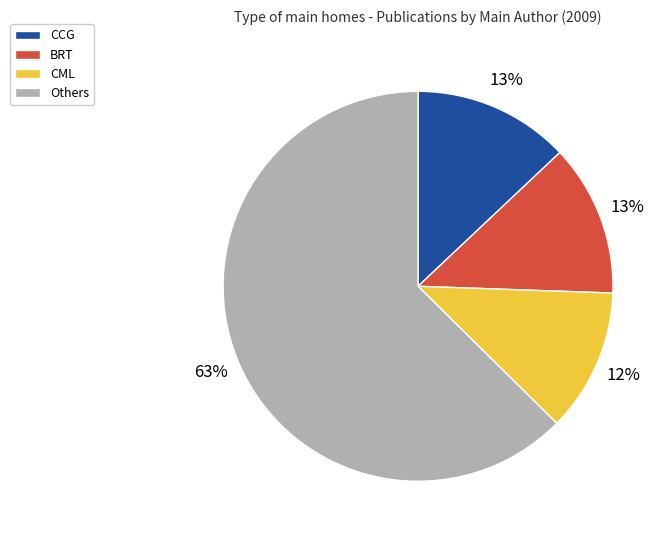

Which category has the biggest portion of the pie?

Others